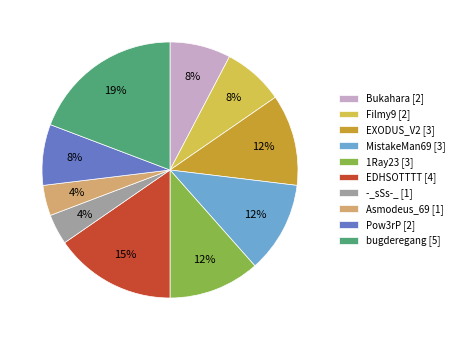

Does EXODUS_V2 represent more than half of the total?

No